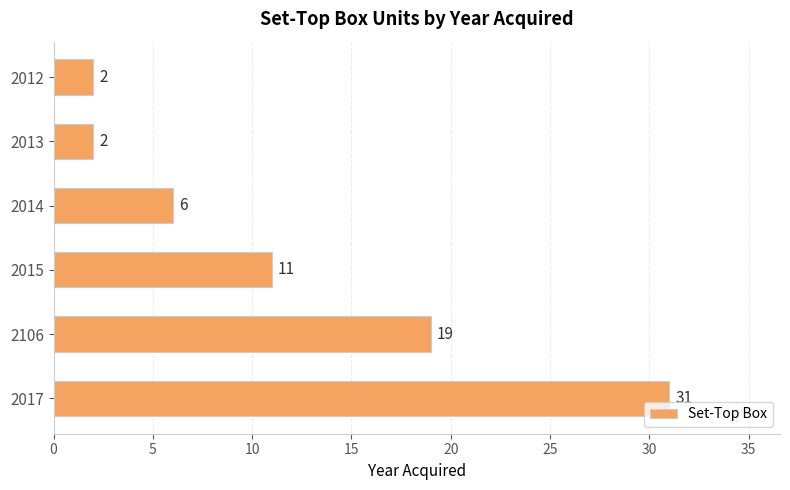

Reading bottom to top, extract all data points from this chart.

2017=31	2106=19	2015=11	2014=6	2013=2	2012=2